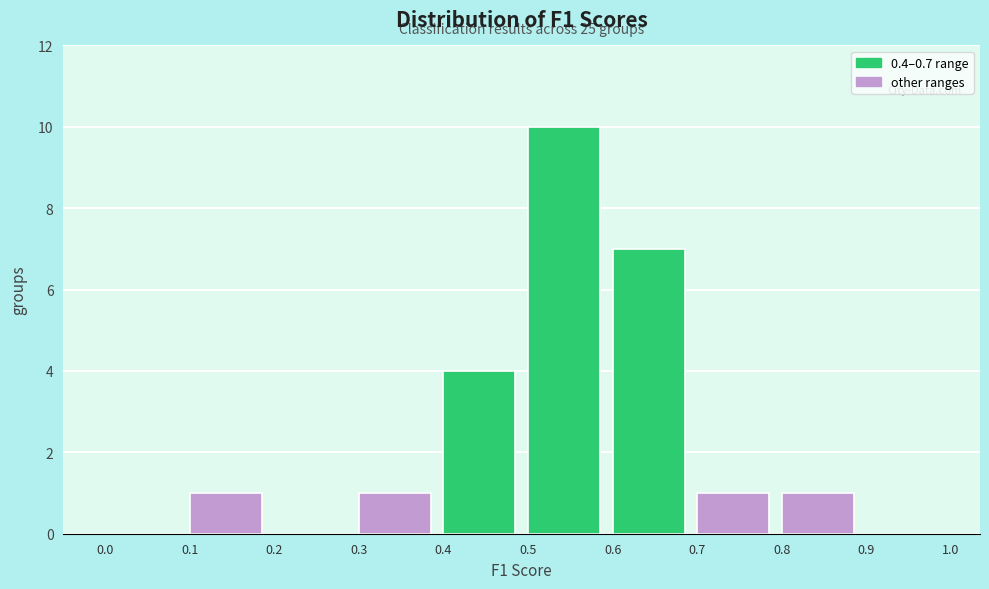

Which range on the x-axis has the tallest bar?

0.5 to 0.6